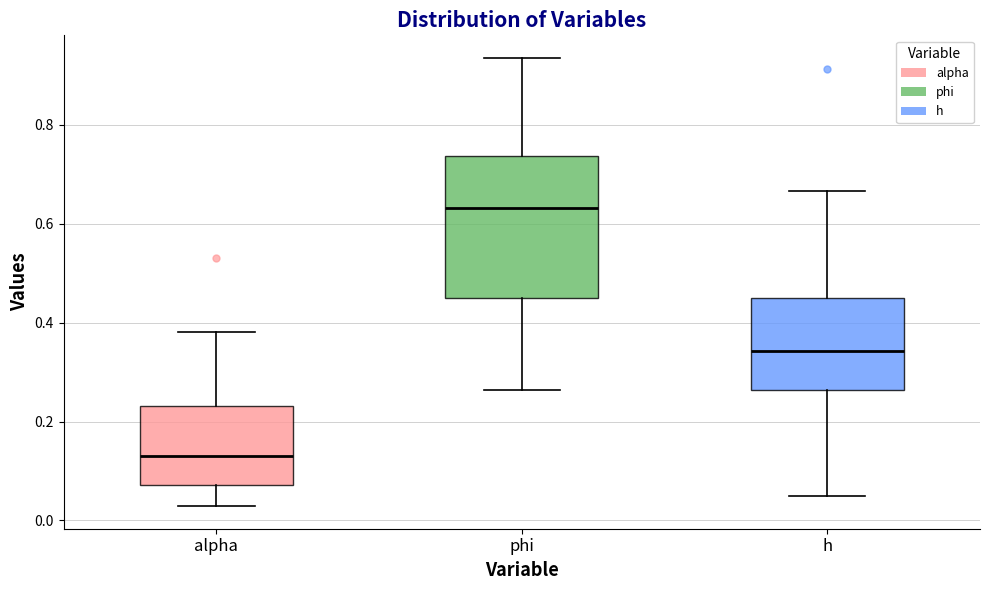

Reading left to right, transcribe this box plot: for each box, give where its median line is, the range the box spans, and where its two whiskers end, as read against the y-axis. The values are not printed on the chart, so give them approximately, as read against the axis.

alpha: median 0.12, box 0.08 to 0.24, whiskers 0.02 to 0.38
phi: median 0.64, box 0.46 to 0.74, whiskers 0.26 to 0.94
h: median 0.34, box 0.26 to 0.46, whiskers 0.04 to 0.66